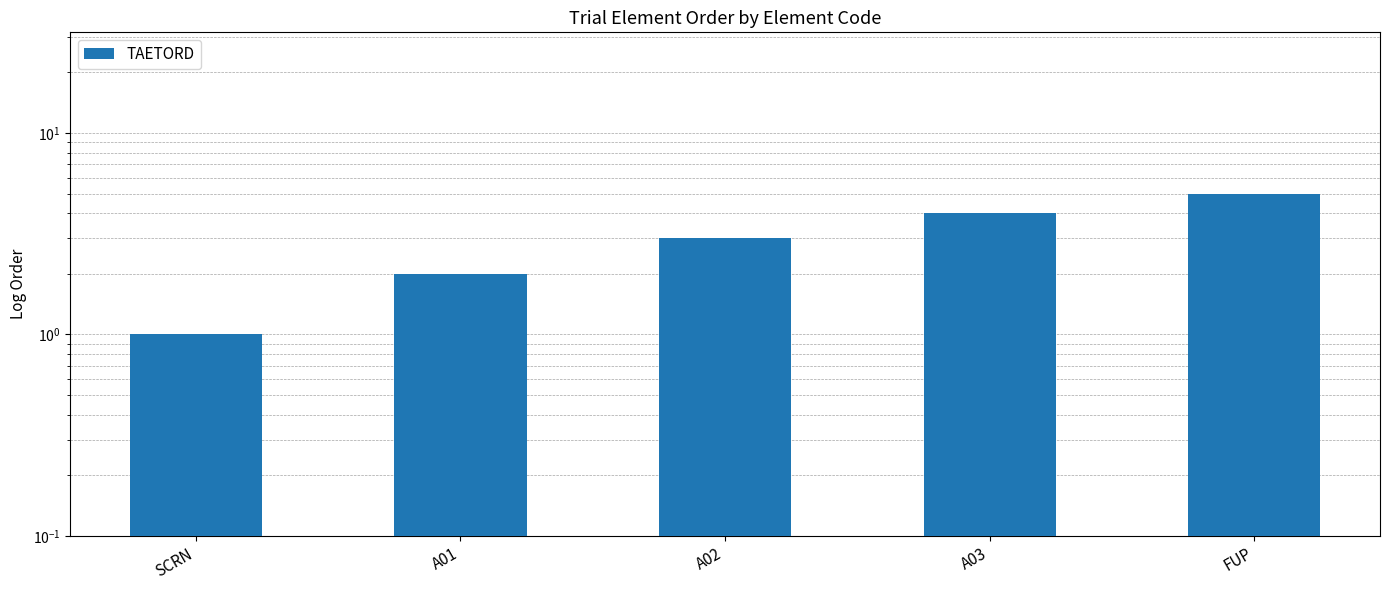

The chart shows a value of 5 at A02. True or false?

False